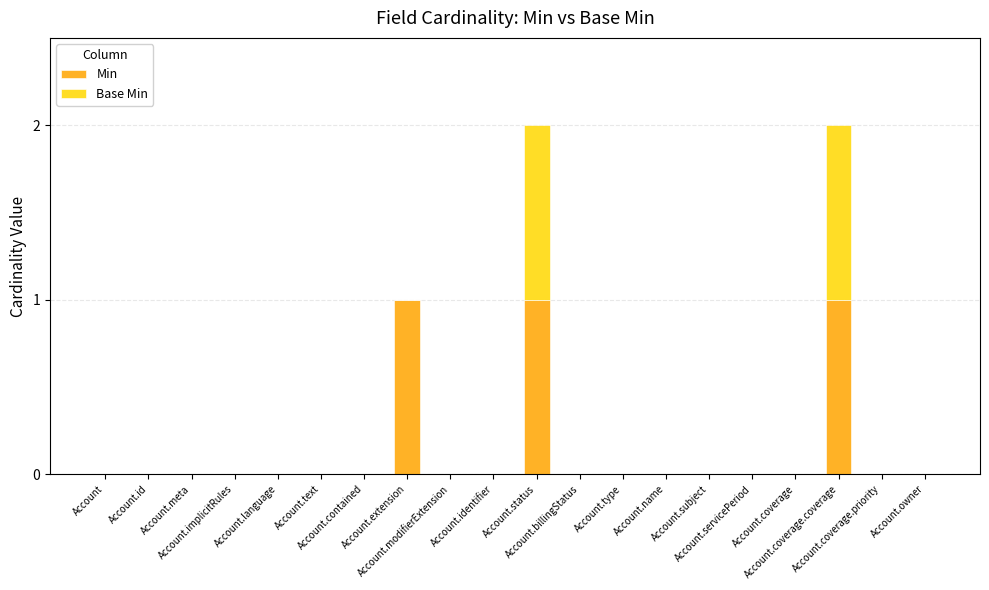

Are the bars horizontal?

No